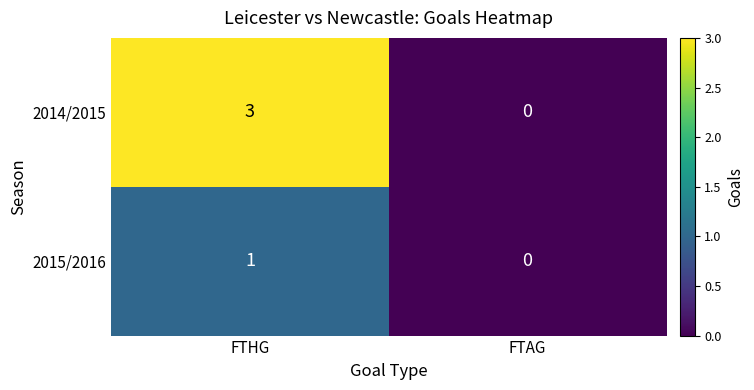

The 2014/2015 series shows 0 at FTAG. True or false?

True